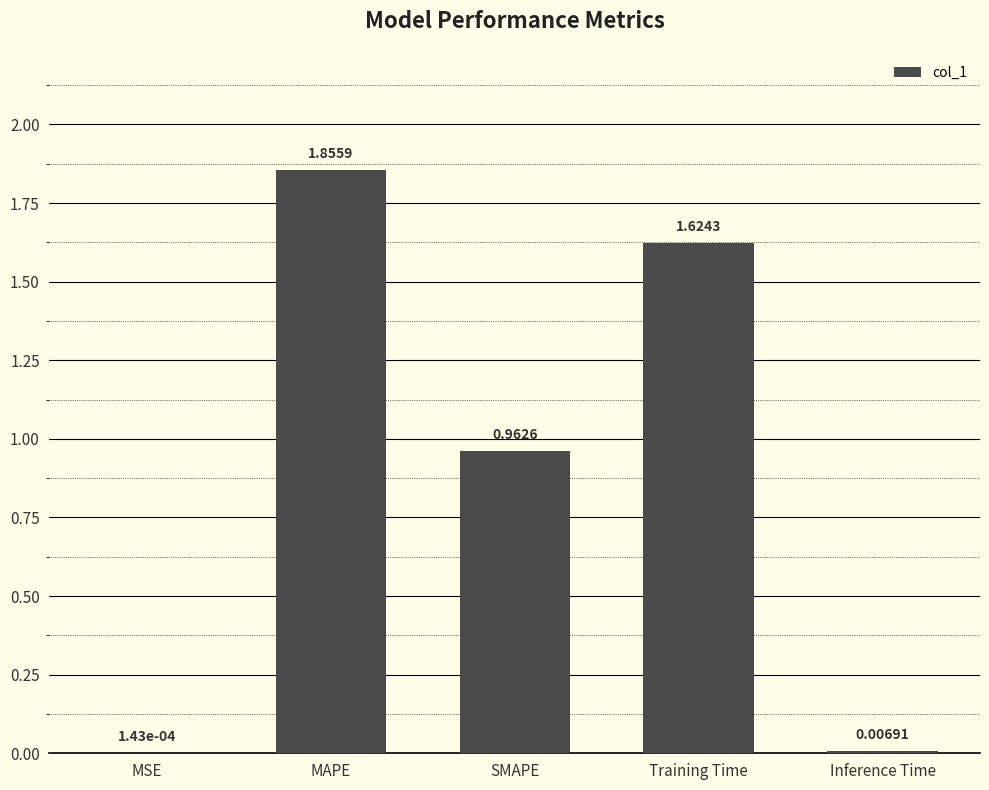

What is the change in value from SMAPE to Training Time?

+0.7